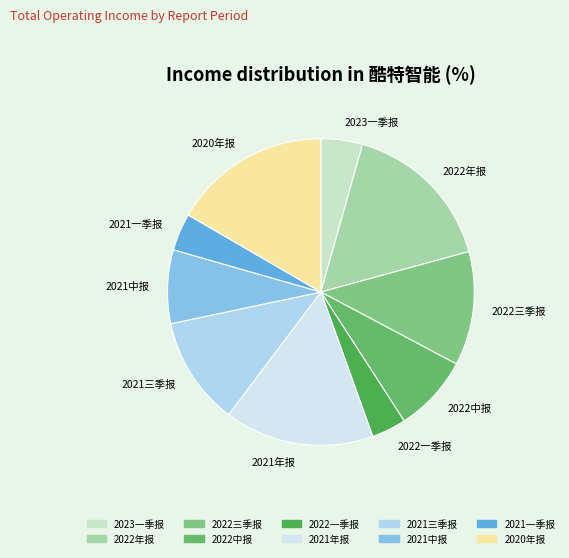

Is it true that 2022年报 is 16% of the pie?

True